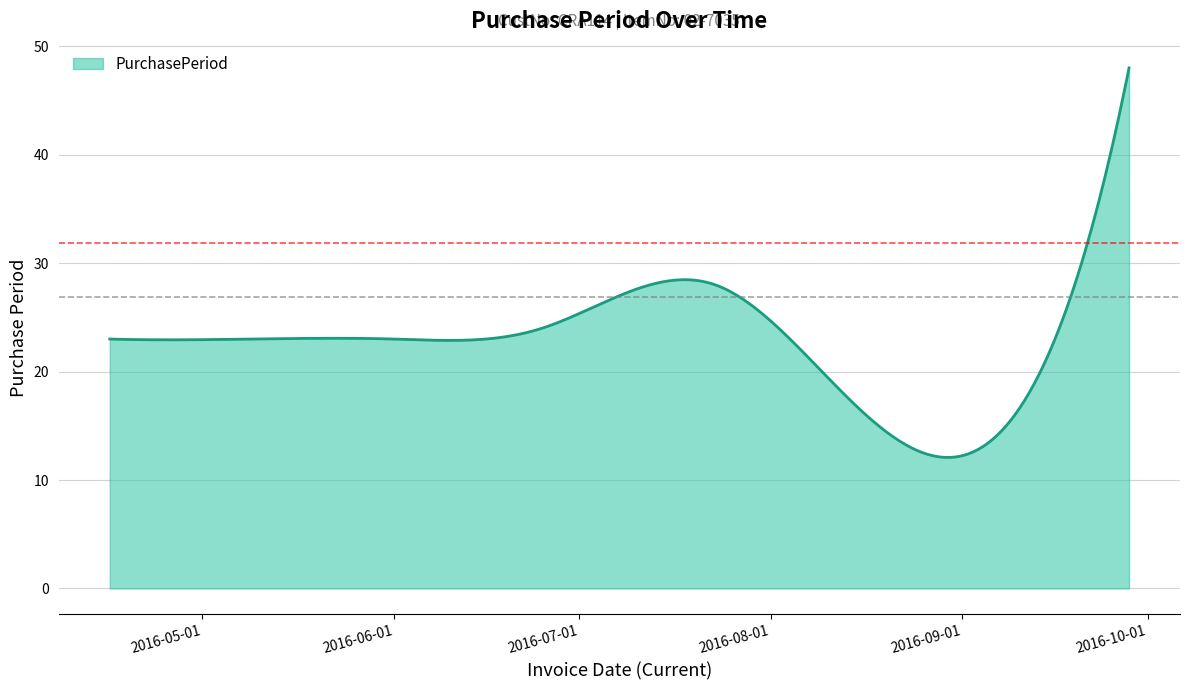

What is the maximum value shown in the chart?

48.0